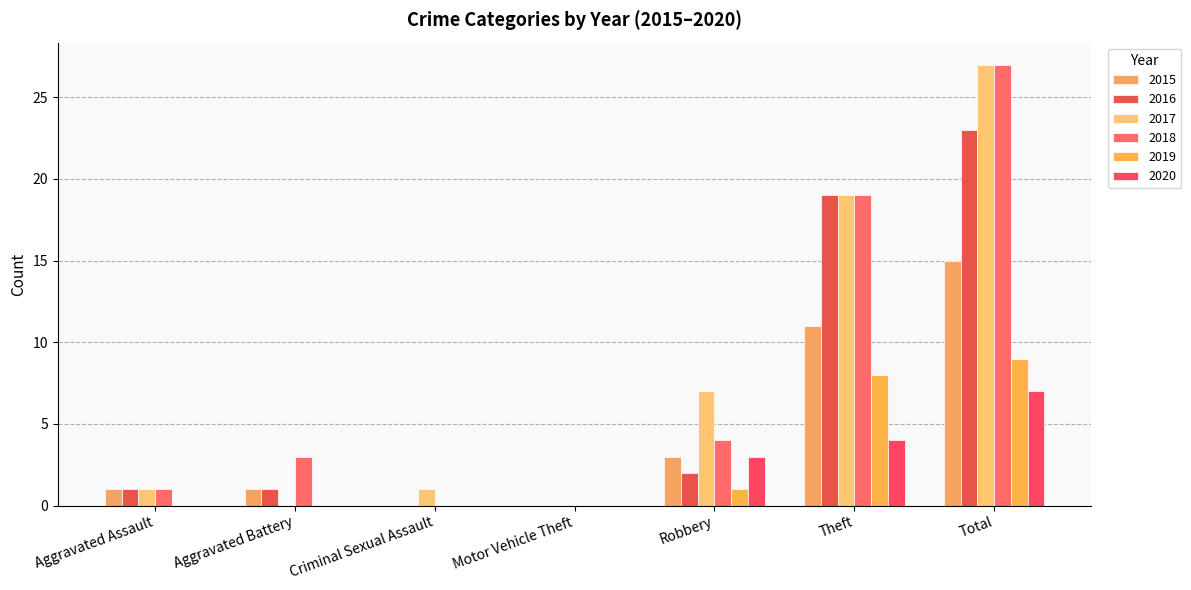

Which series has the largest total across all categories?

2017